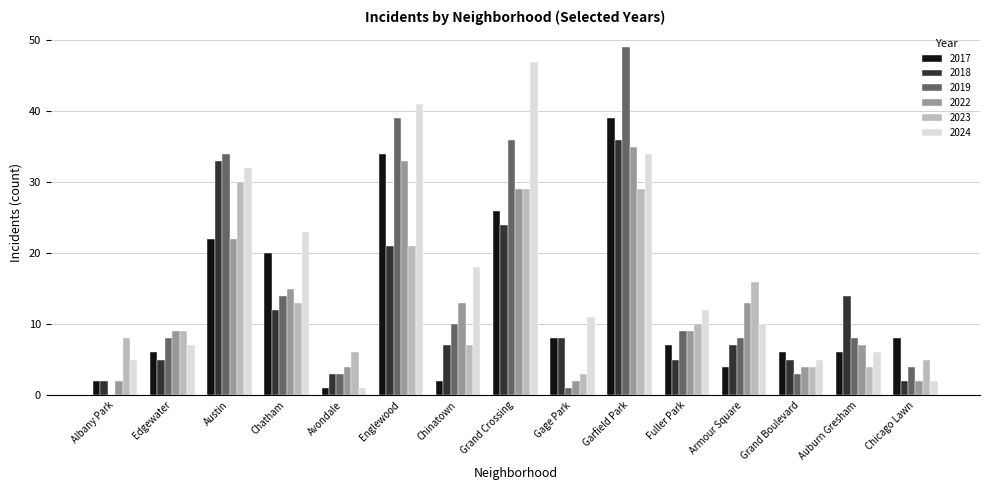

The 2017 series shows 2 at Albany Park. True or false?

True